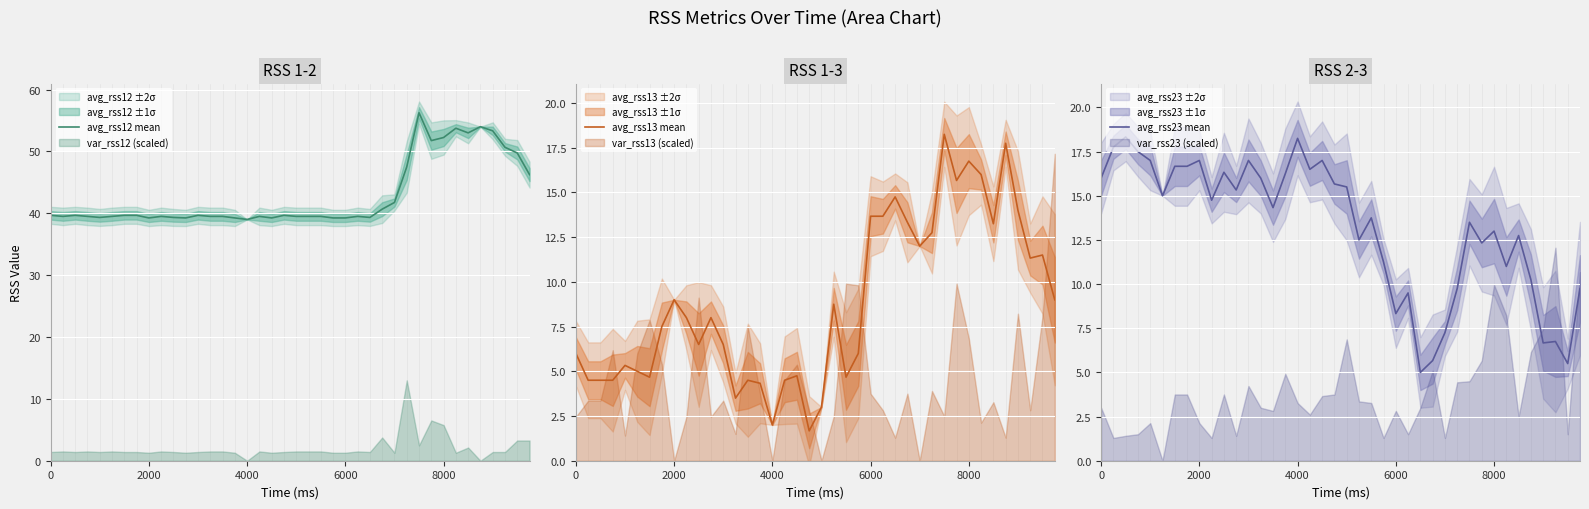

Which series has the largest total across all categories?

avg_rss12 mean